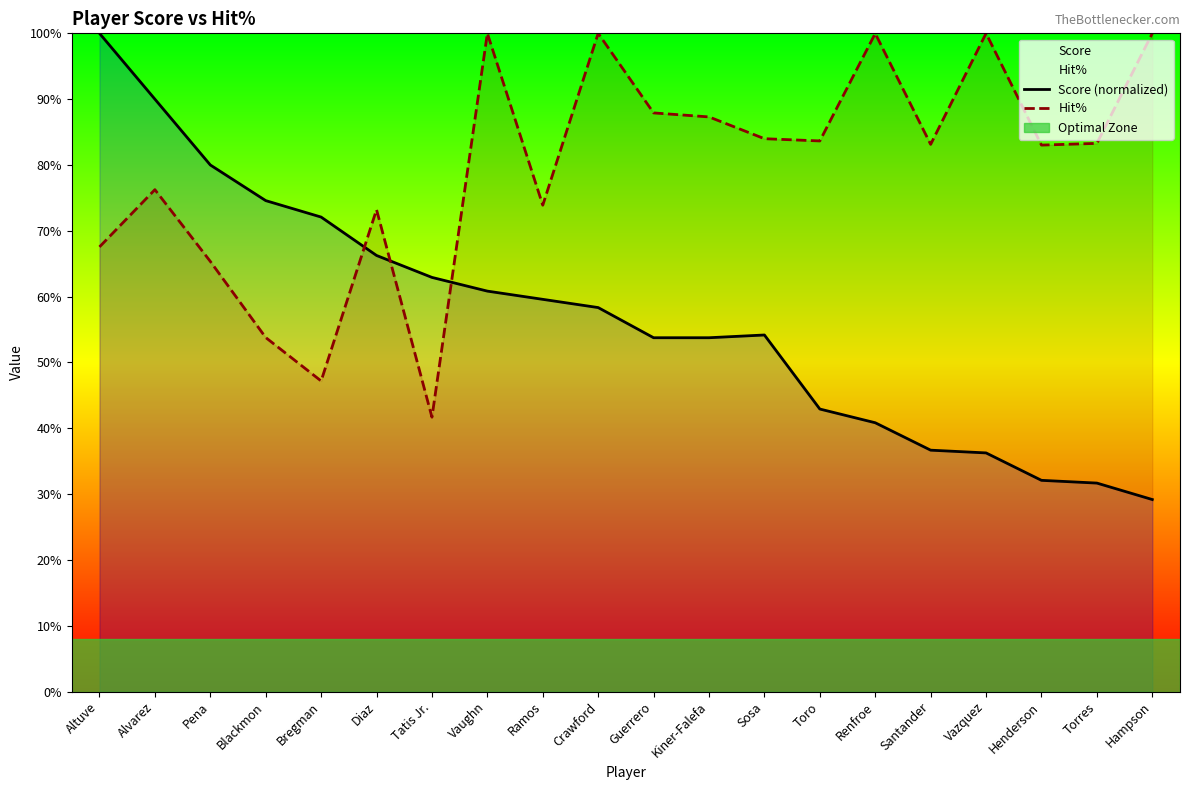

What is the label of the 14th point from the right?

Tatis Jr.